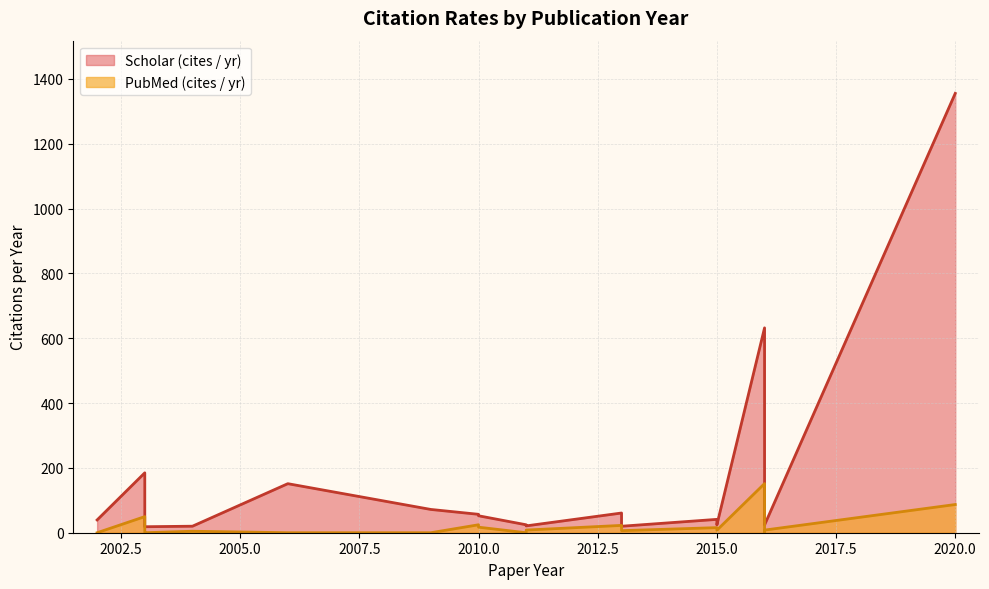

True or false: Scholar (cites / yr) and PubMed (cites / yr) cross at least once.

False